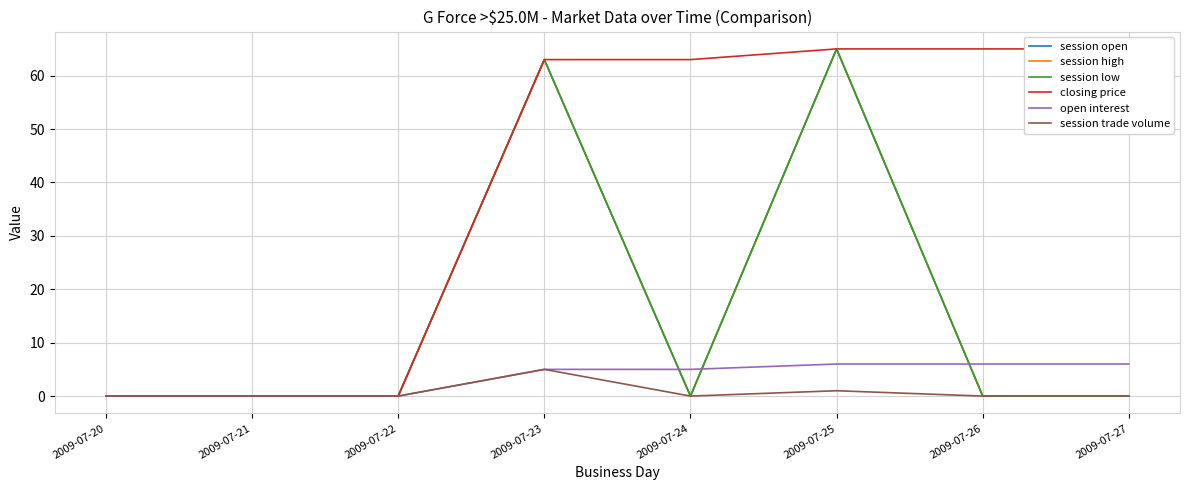

What is the average value of the closing price series?

40